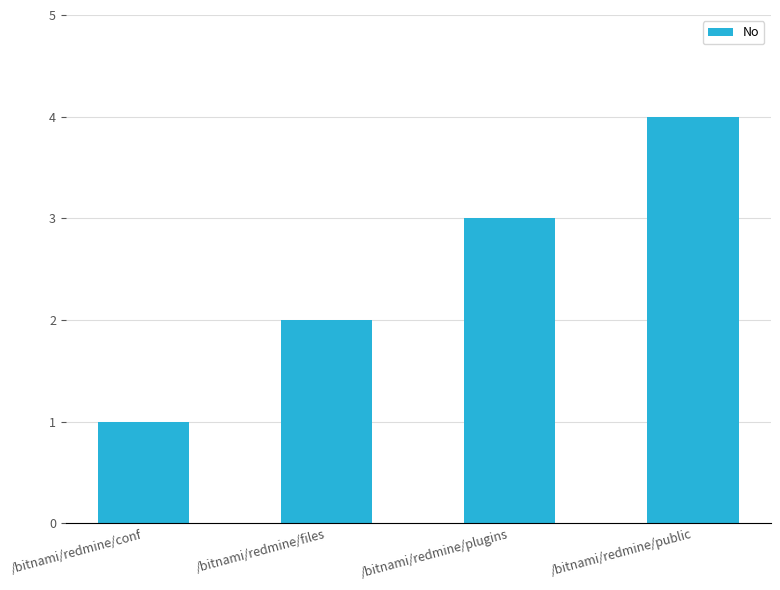

How many values are between 2 and 4?

3